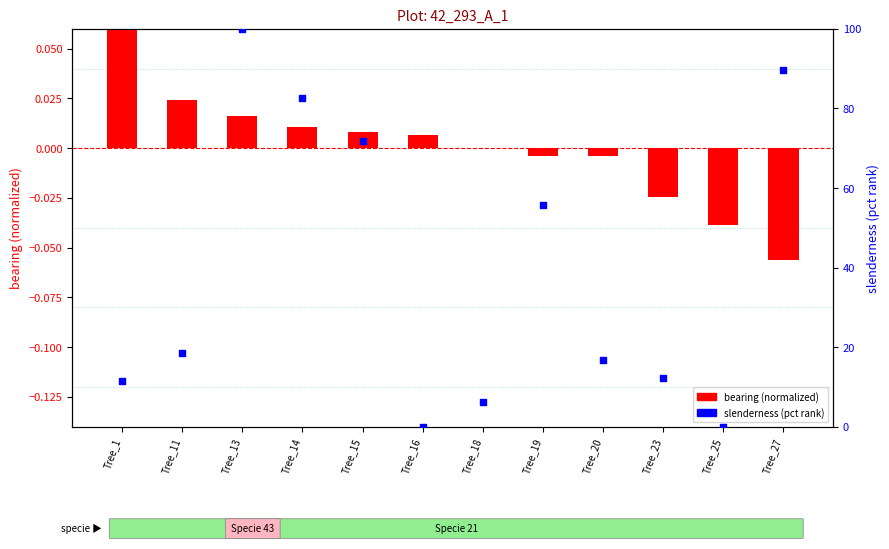

Which series contains the highest Y value?

slenderness (pct rank)